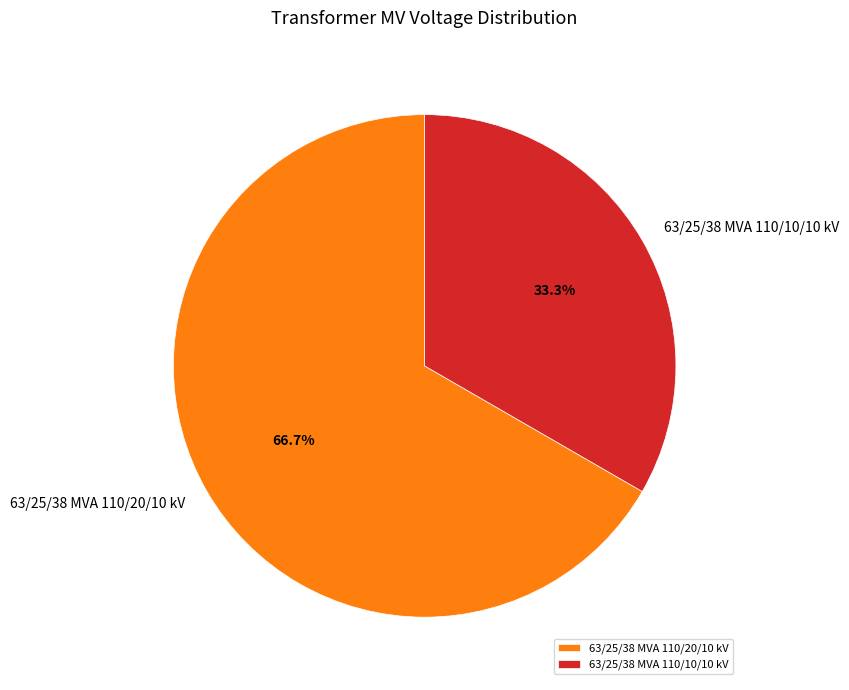

What is the majority slice?

63/25/38 MVA 110/20/10 kV